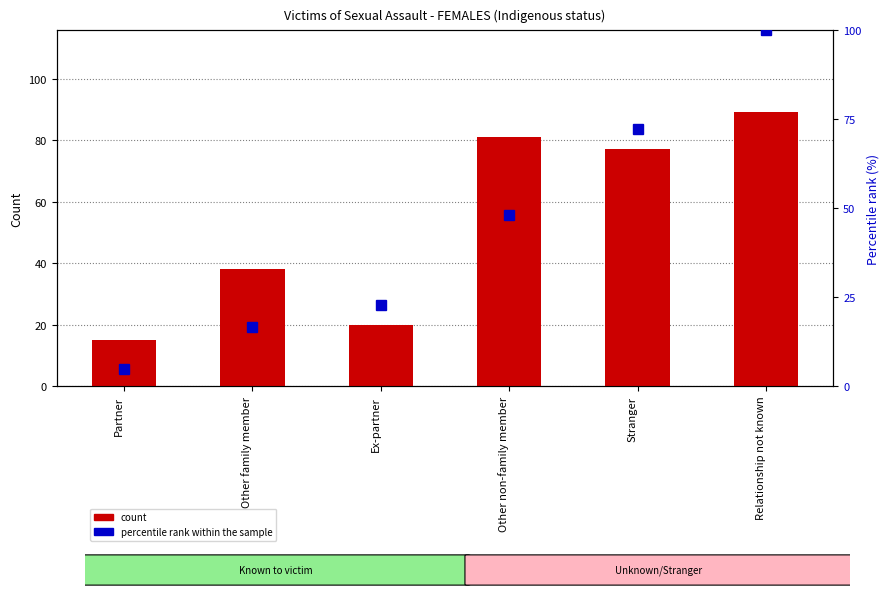

At which category is the sum across all series the highest?

Relationship not known